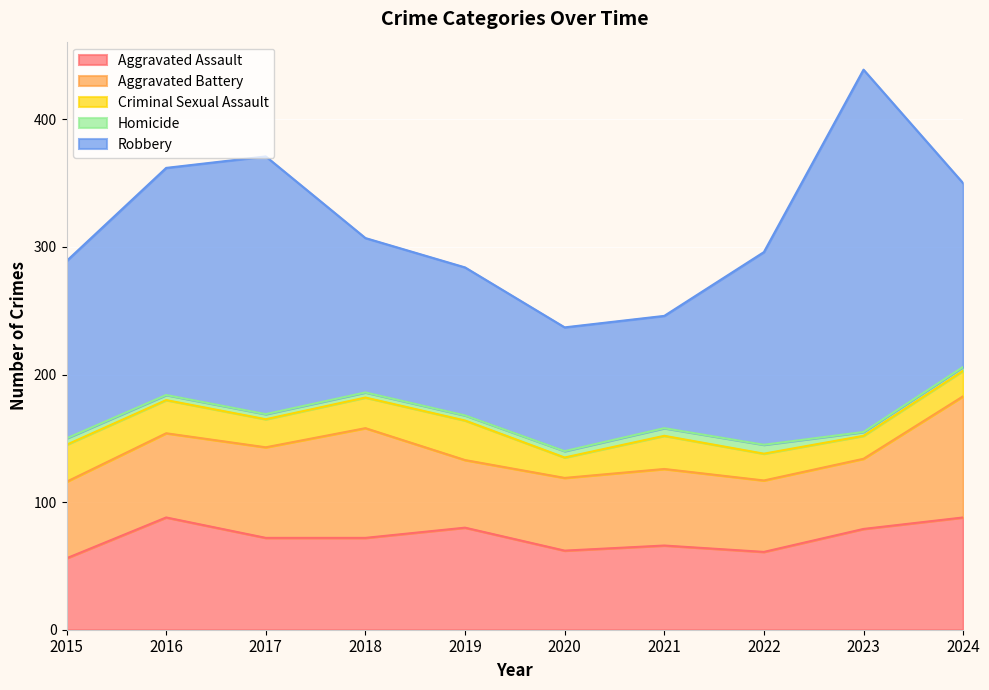

True or false: Criminal Sexual Assault and Aggravated Assault cross at least once.

False